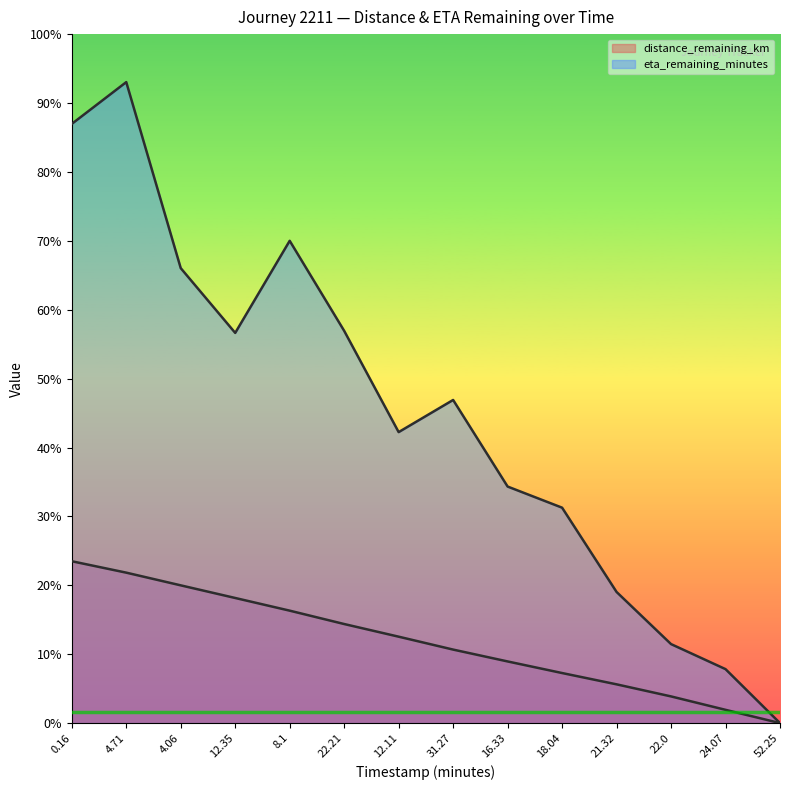

Which label corresponds to the smallest value in the chart?

52.25